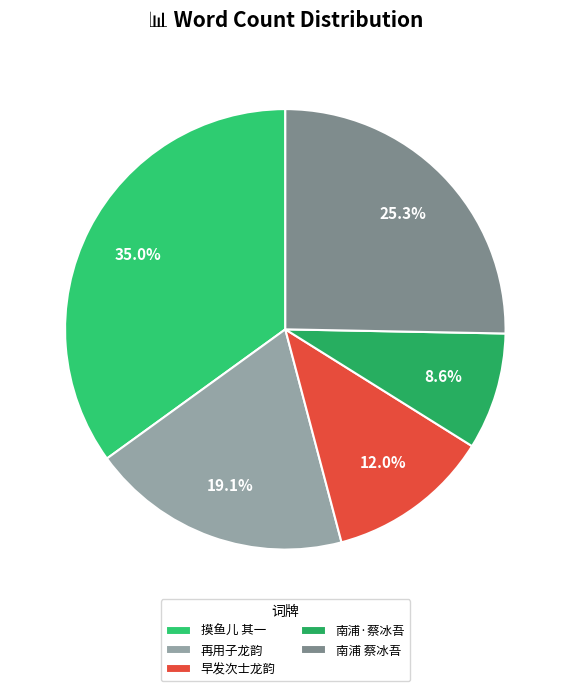

Is there any slice that represents more than half of the pie?

No